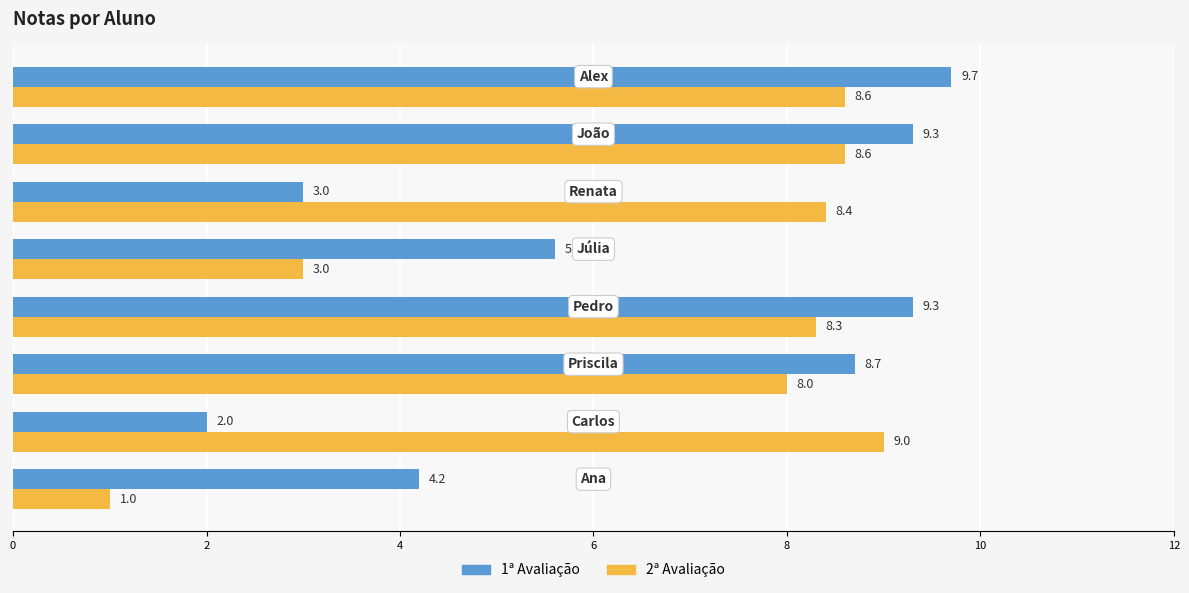

What is the smallest value displayed?

1.0